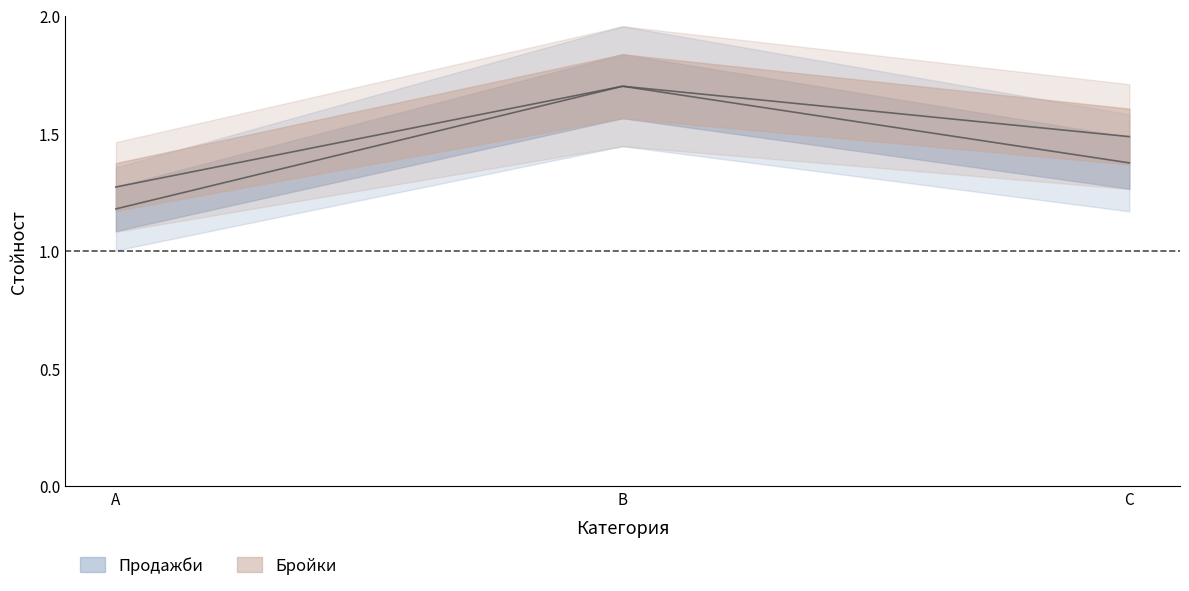

Reading left to right, transcribe all the data shown in this chart.

Продажби: A=1.2	B=1.7	C=1.4
Бройки: A=1.3	B=1.7	C=1.5